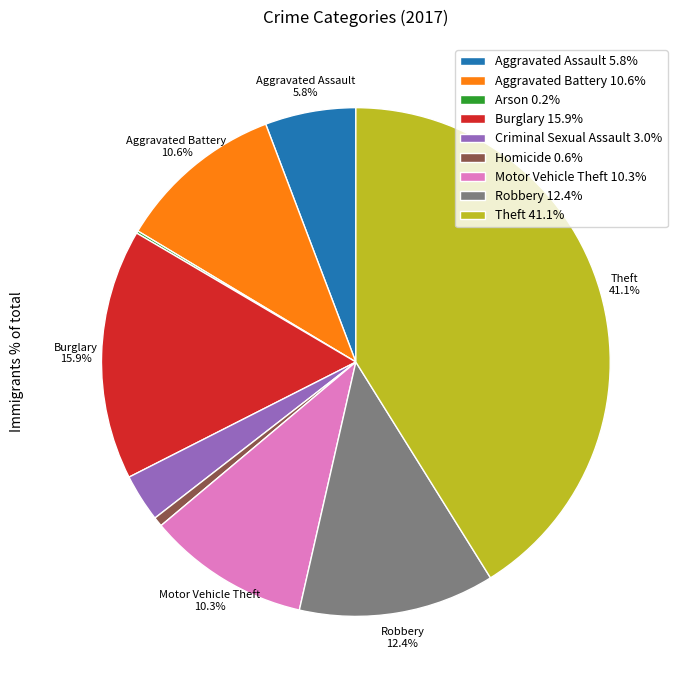

What is the largest slice in the pie chart?

Theft